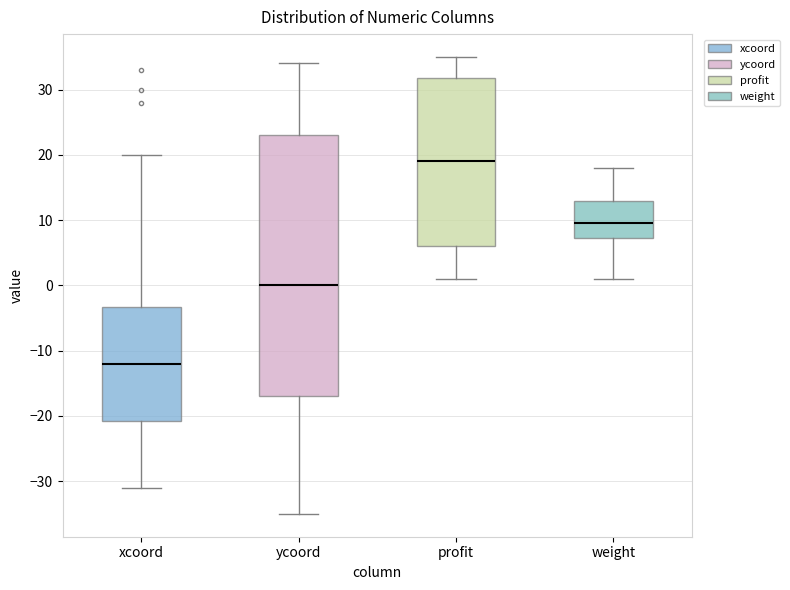

Where does the median line of the box for weight sit on the y-axis? The values are not printed on the chart, so give them approximately, as read against the axis.

10